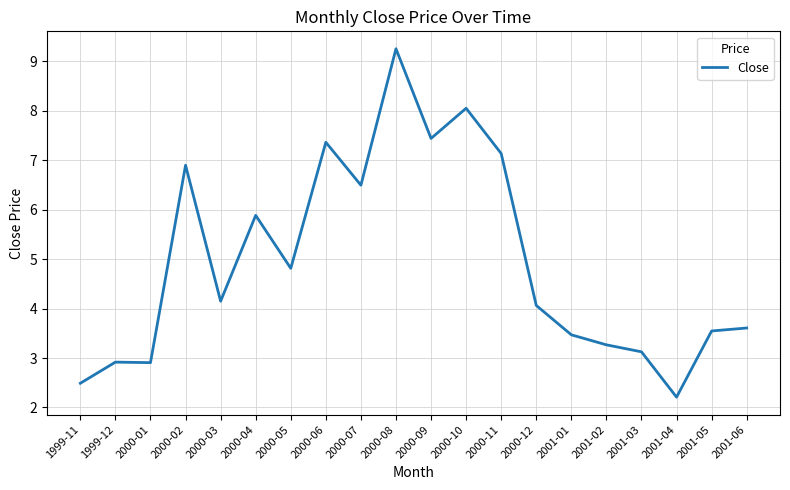

What is the smallest value displayed?

2.2